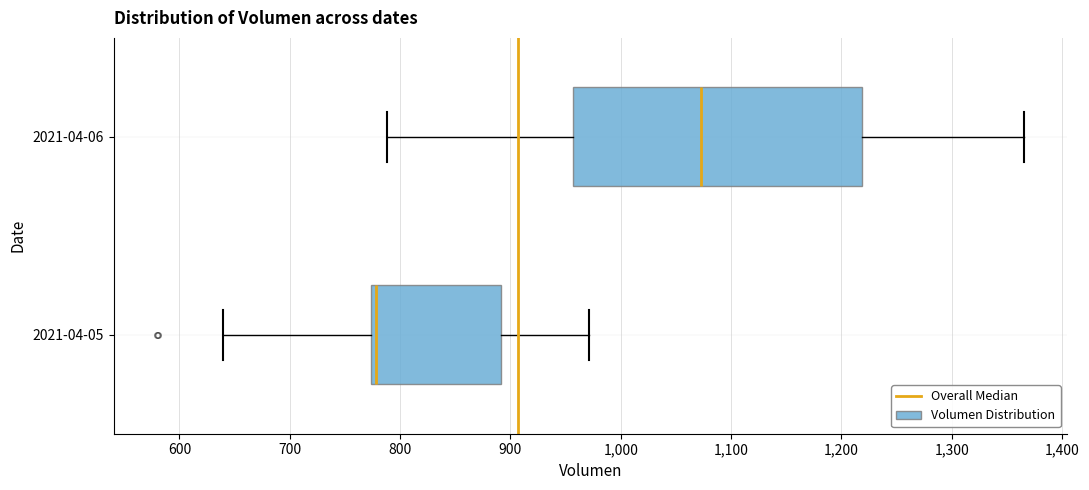

Which box has the furthest to the right median line?

2021-04-06